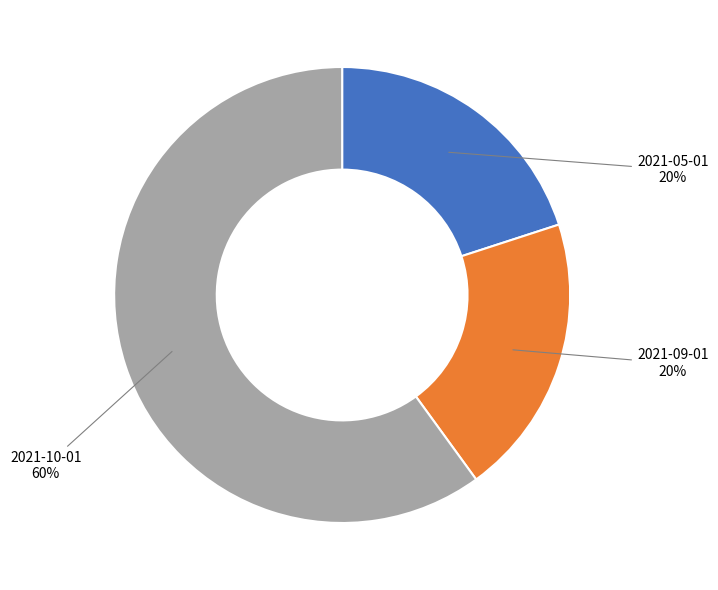

Does any single category account for the majority?

Yes